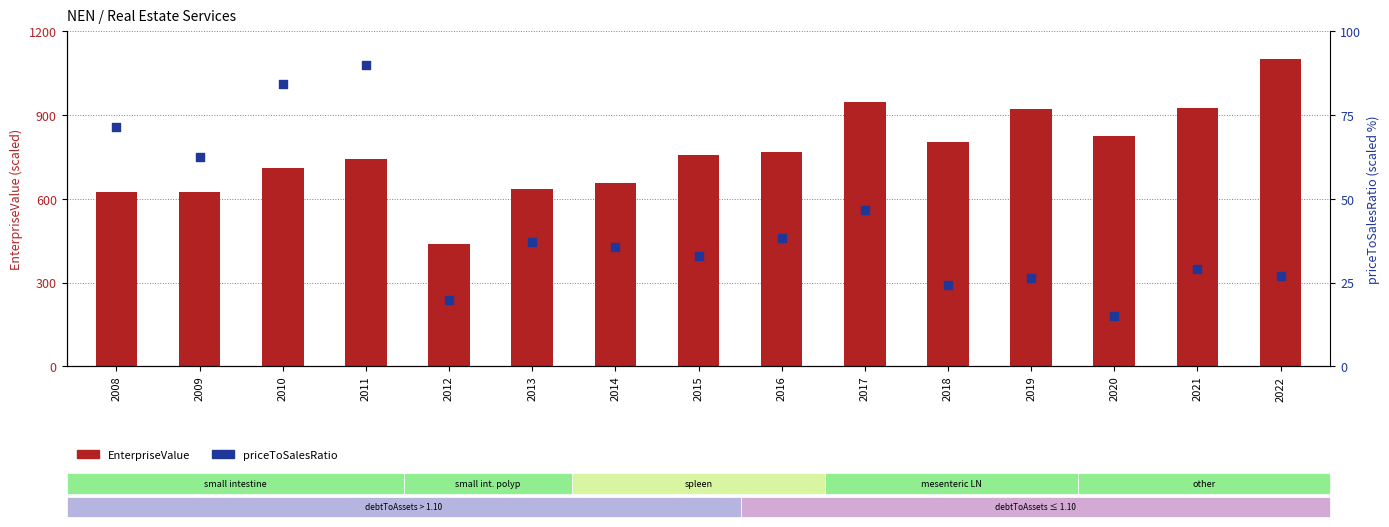

What are all the series names shown in the legend?

EnterpriseValue, priceToSalesRatio